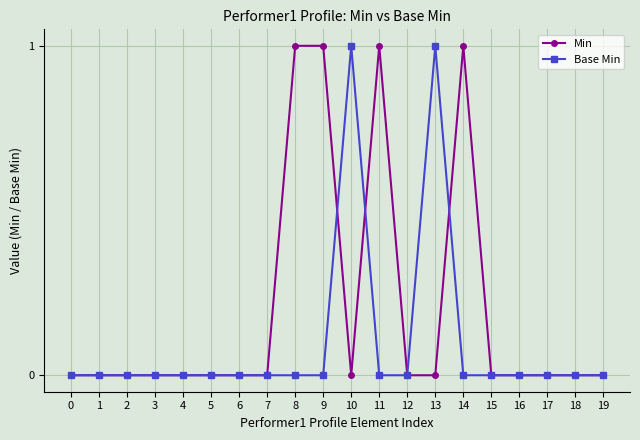

How many lines are shown in the chart?

2